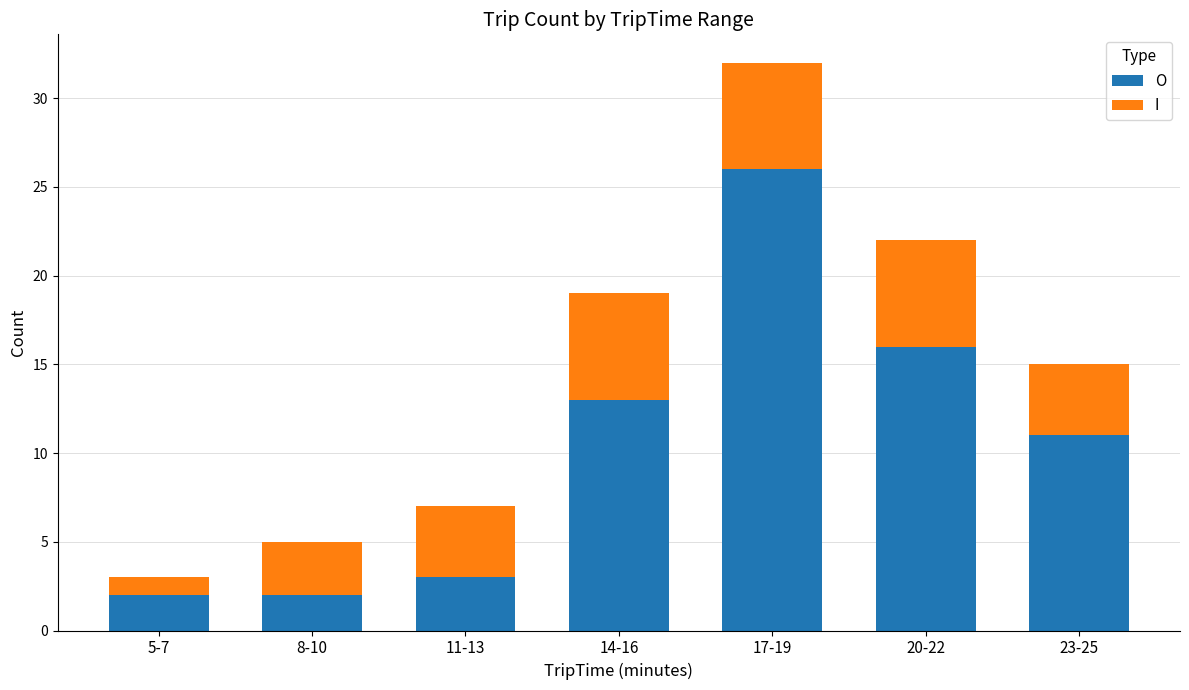

How many data points does each series have?

7